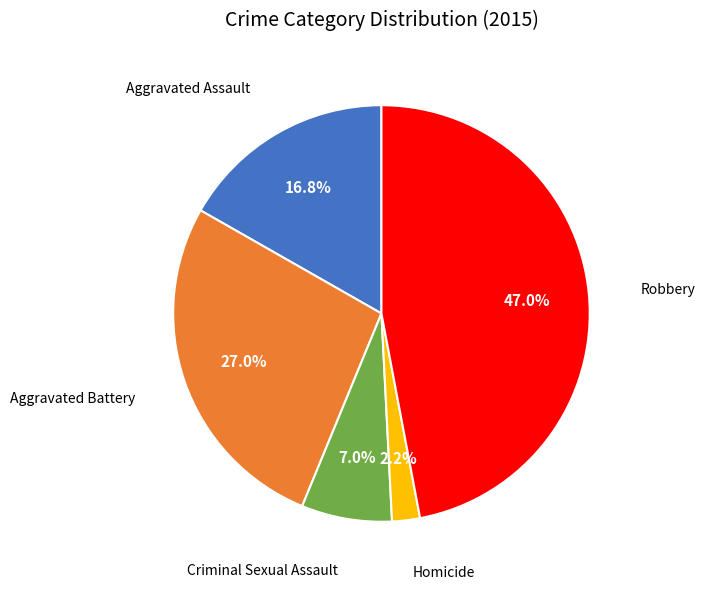

Does any single category account for the majority?

No